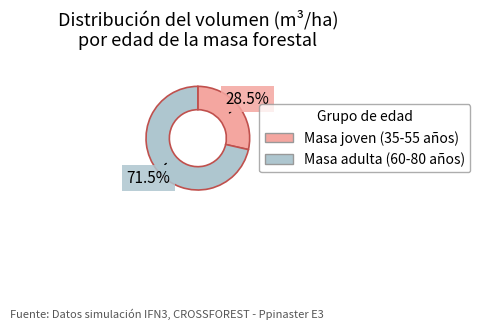

Is there any slice that represents more than half of the pie?

Yes